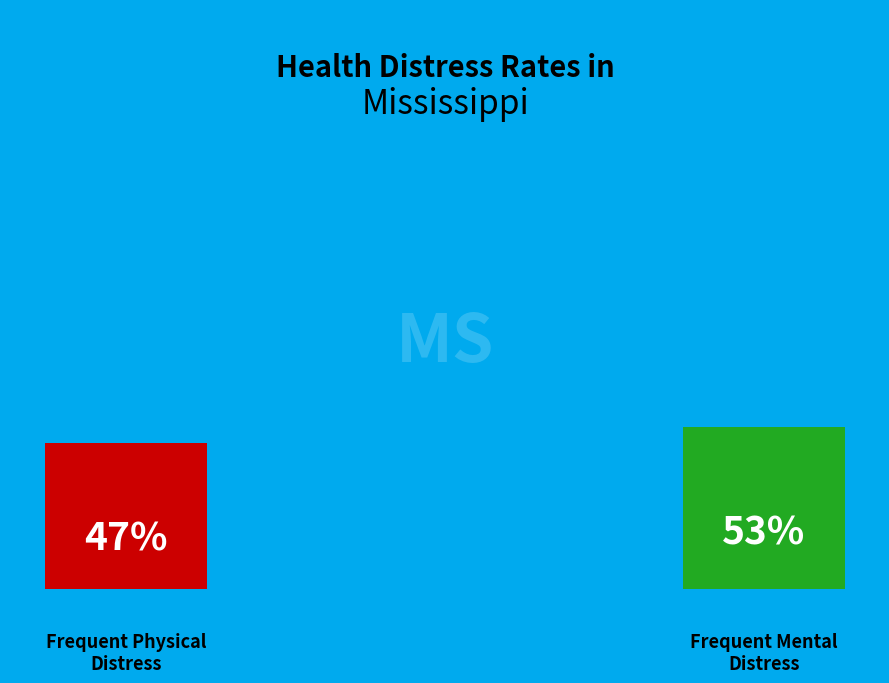

Does any single category account for the majority?

No